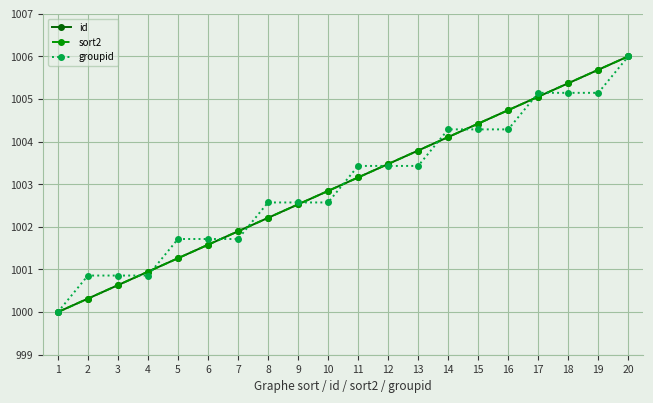

Read the groupid value at 18.

1005.1